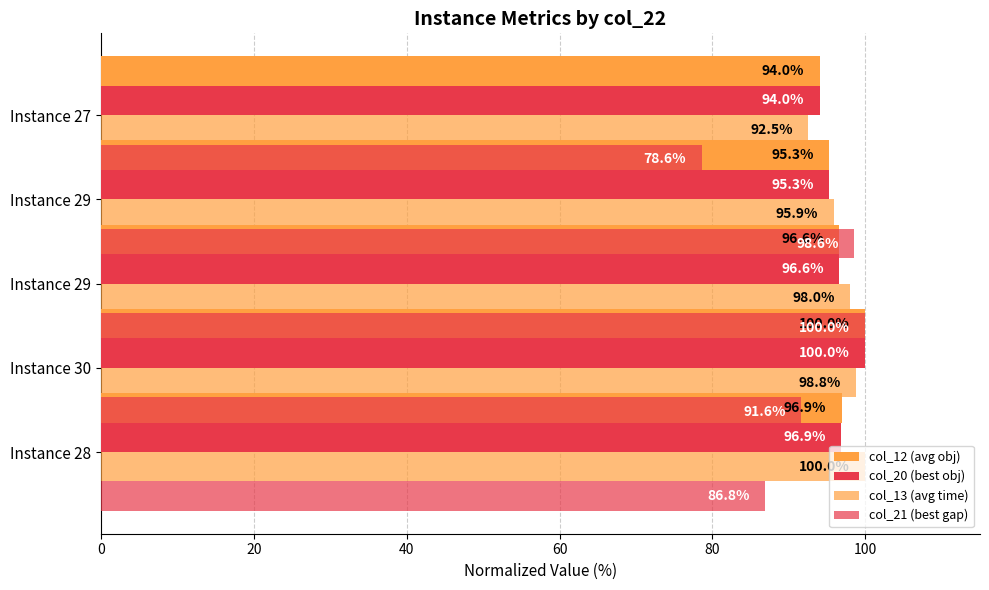

What is the value of the col_21 (best gap) bar at the 4th from the left?

98.6